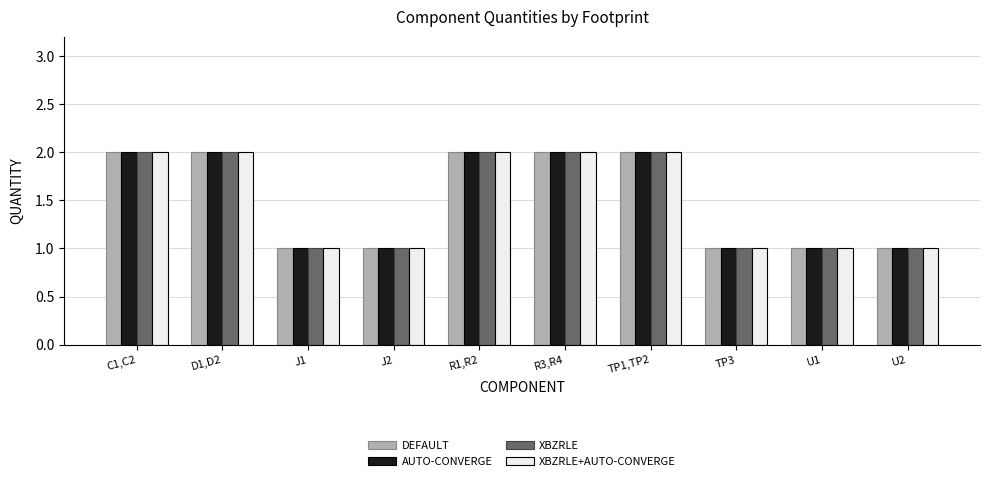

Reading left to right, what are all the values shown in this chart?

DEFAULT: C1,C2=2	D1,D2=2	J1=1	J2=1	R1,R2=2	R3,R4=2	TP1,TP2=2	TP3=1	U1=1	U2=1
AUTO-CONVERGE: C1,C2=2	D1,D2=2	J1=1	J2=1	R1,R2=2	R3,R4=2	TP1,TP2=2	TP3=1	U1=1	U2=1
XBZRLE: C1,C2=2	D1,D2=2	J1=1	J2=1	R1,R2=2	R3,R4=2	TP1,TP2=2	TP3=1	U1=1	U2=1
XBZRLE+AUTO-CONVERGE: C1,C2=2	D1,D2=2	J1=1	J2=1	R1,R2=2	R3,R4=2	TP1,TP2=2	TP3=1	U1=1	U2=1